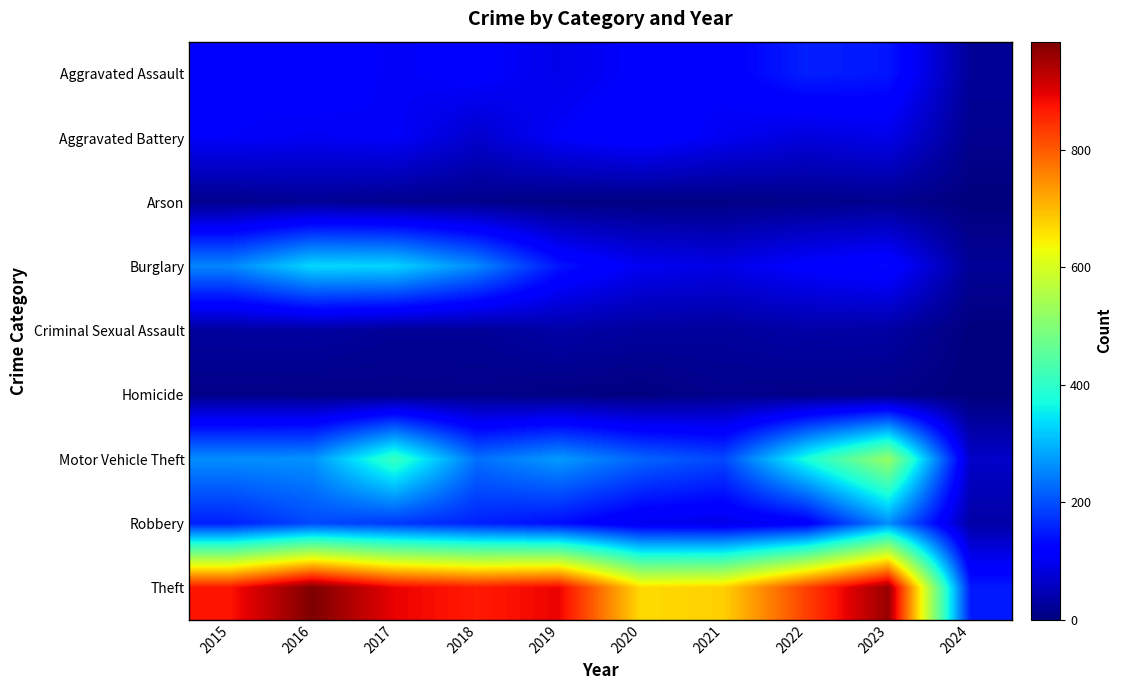

Count the number of data series in this chart.

9